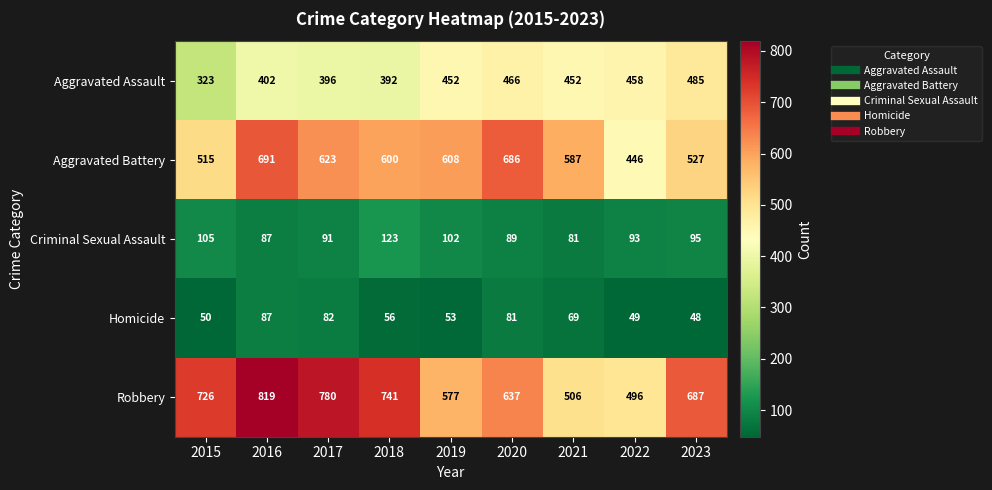

The Homicide series shows 156 at 2016. True or false?

False